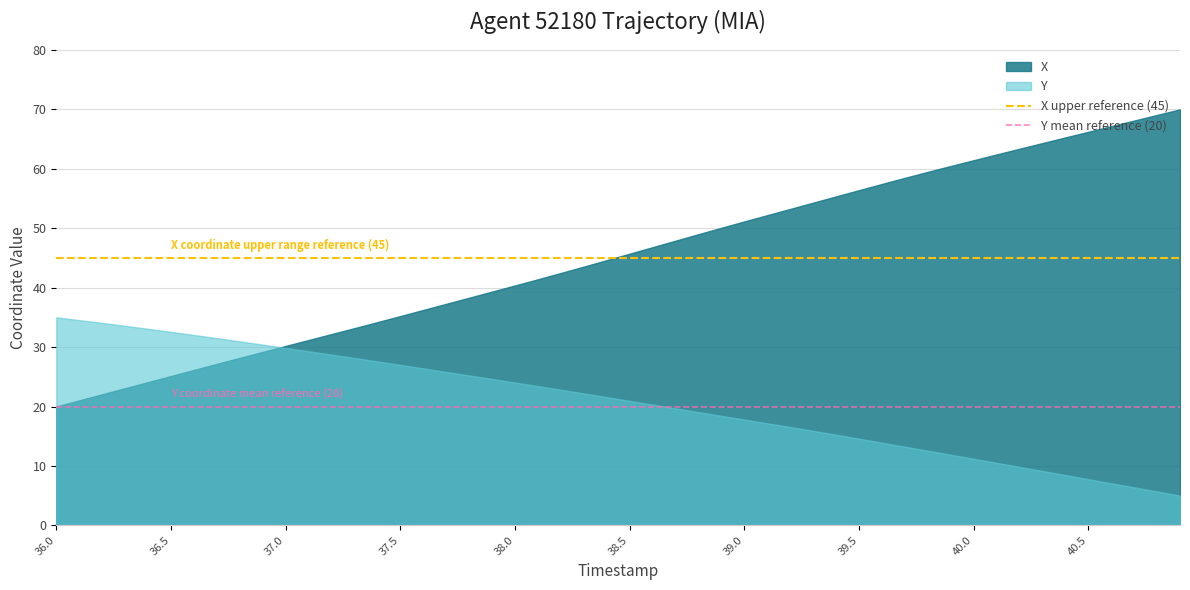

The X series shows 17.6 at 36.5. True or false?

False